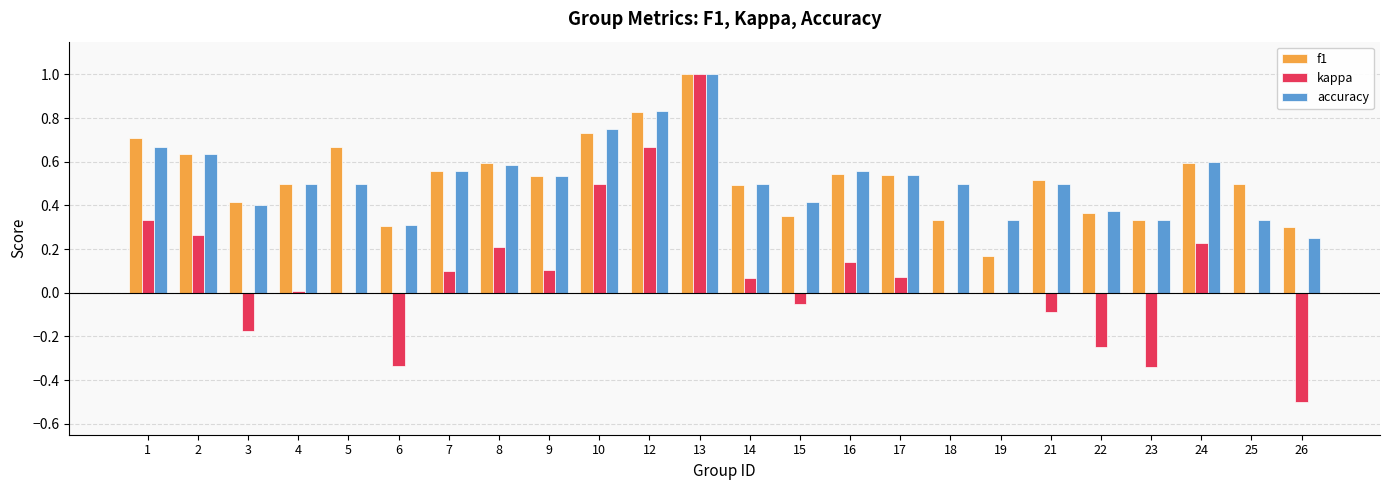

The value of kappa at 23 is -0.5. True or false?

False